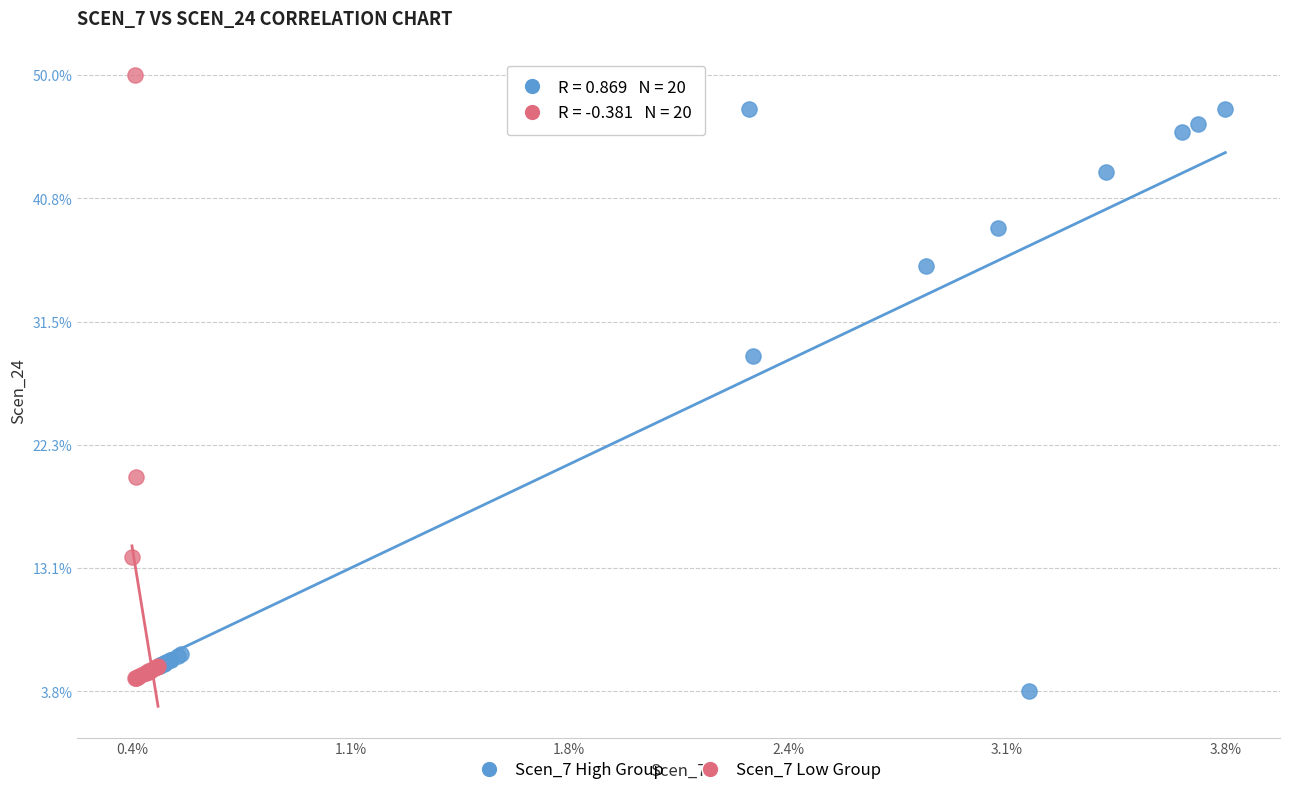

What are all the series names shown in the legend?

Scen_7 High Group, Scen_7 Low Group